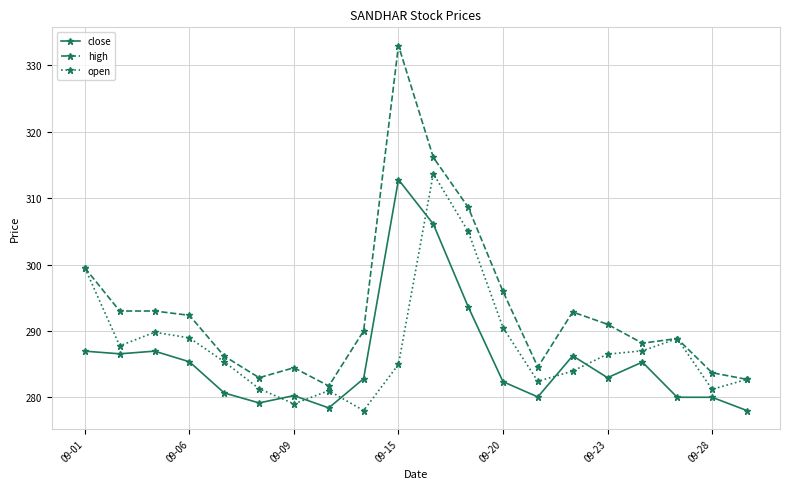

Which series has the largest range (max minus min)?

high